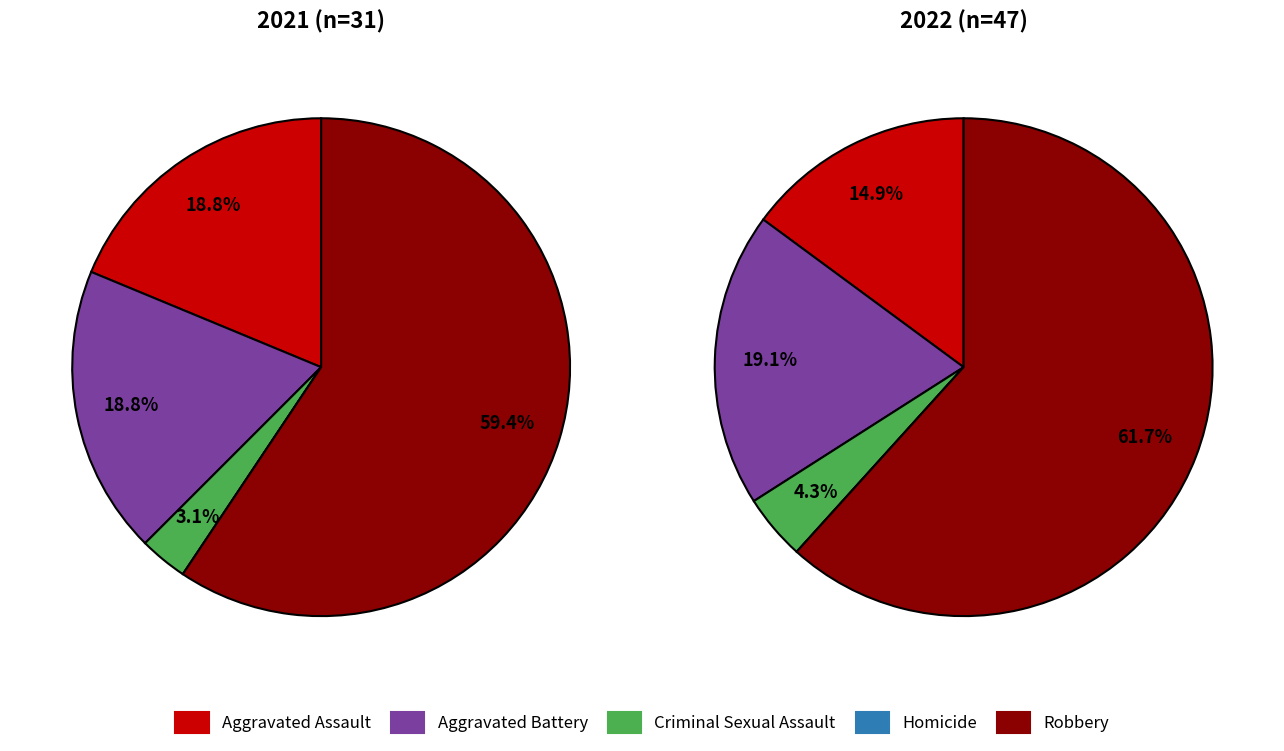

Is 2 the majority of the pie?

No